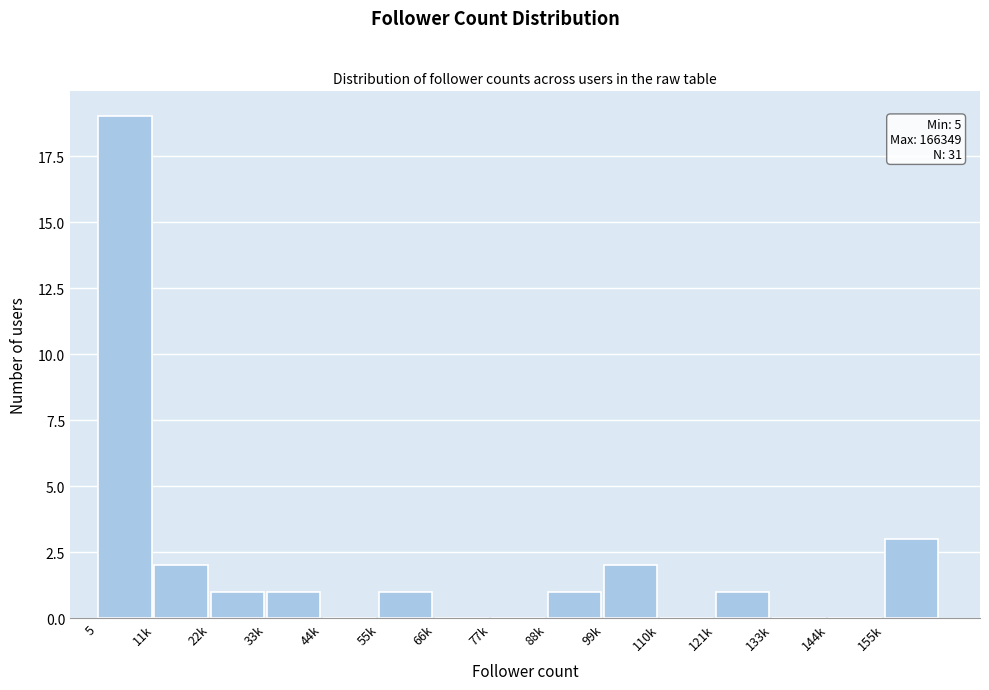

Reading left to right, list all the values displayed in this chart.

5=19	11k=2	22k=1	33k=1	44k=0	55k=1	66k=0	77k=0	88k=1	99k=2	110k=0	121k=1	133k=0	144k=0	155k=3